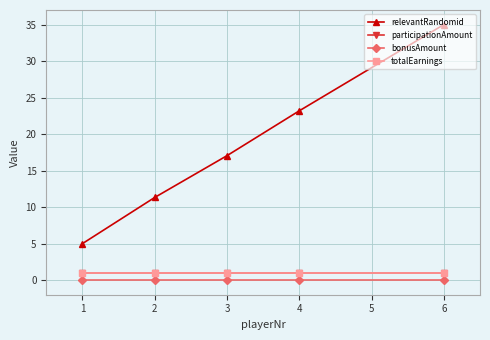

Is it true that totalEarnings equals 1.8 at 3?

False